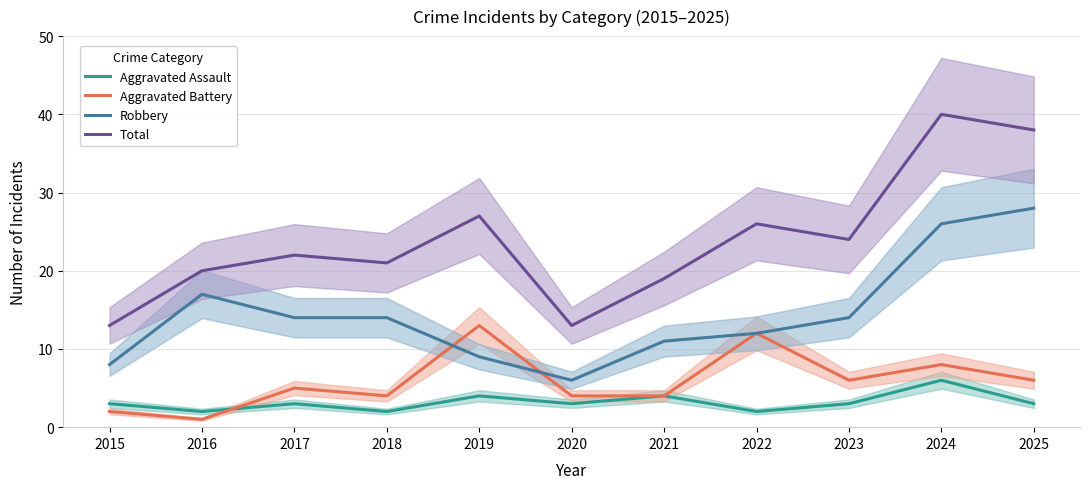

The Aggravated Assault series shows 1 at 2023. True or false?

False